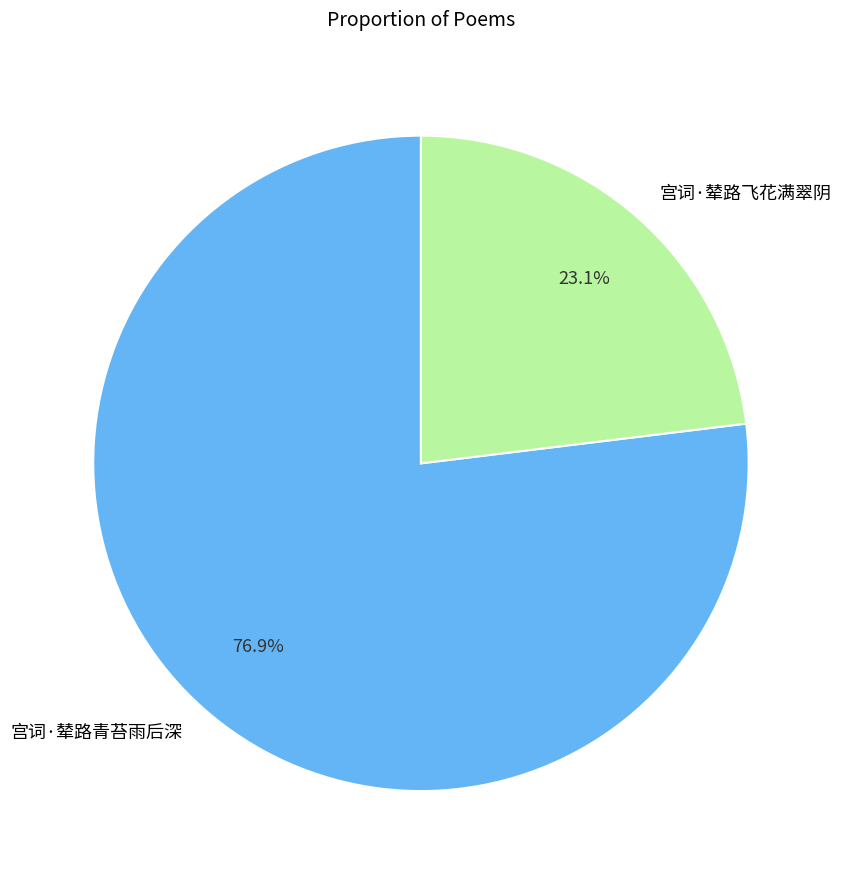

Which slice is the smallest?

宫词·辇路飞花满翠阴